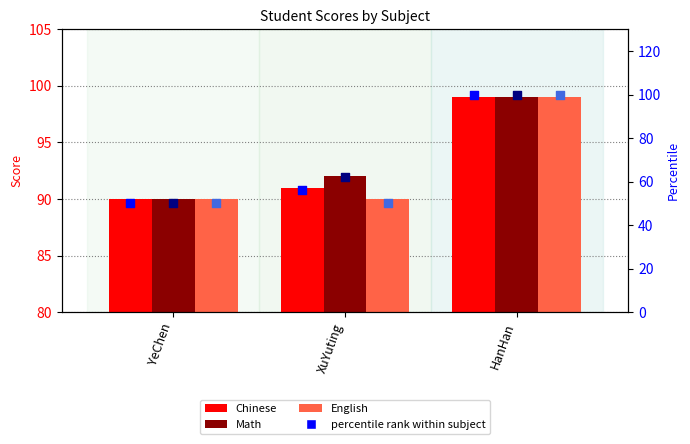

Which series contains the highest Y value?

Chinese percentile